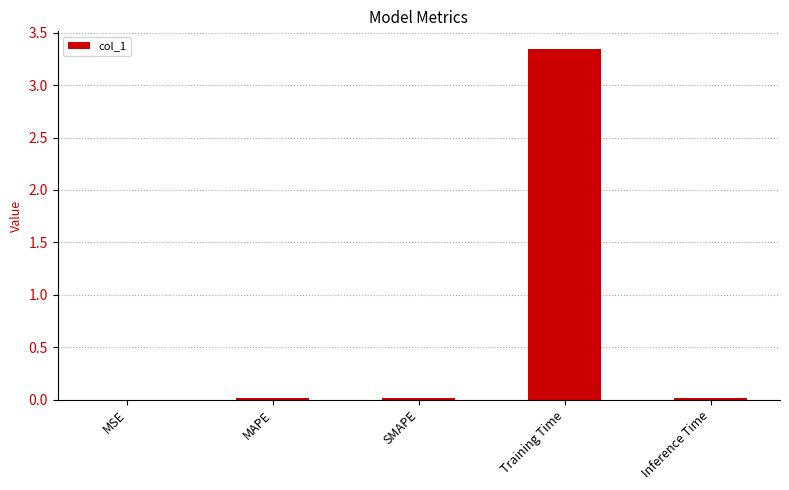

The chart shows a value of 4.5 at Training Time. True or false?

False